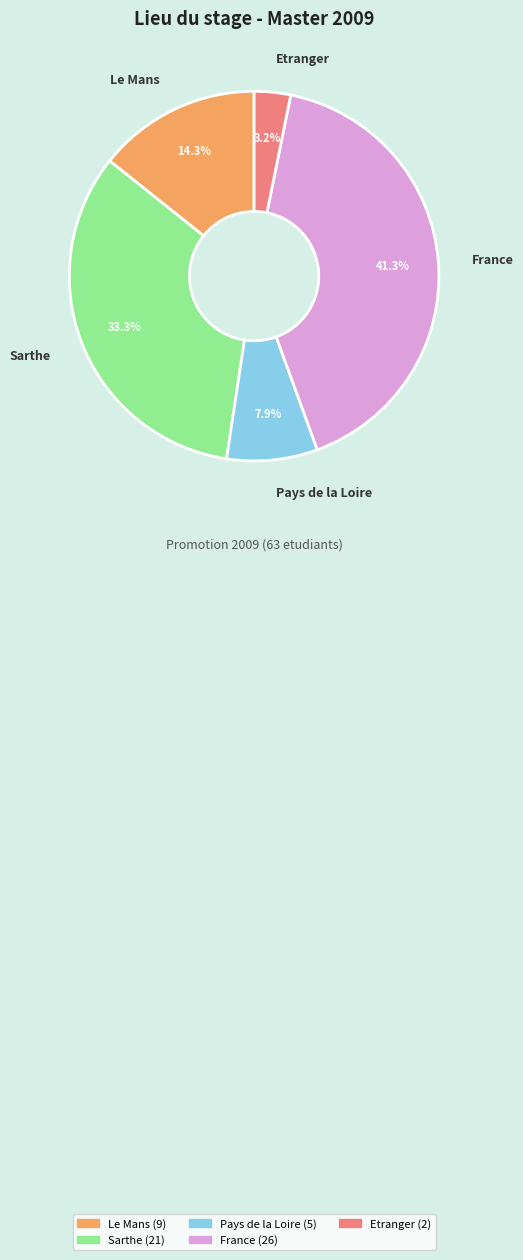

The Pays de la Loire slice represents 8% of the pie. True or false?

True